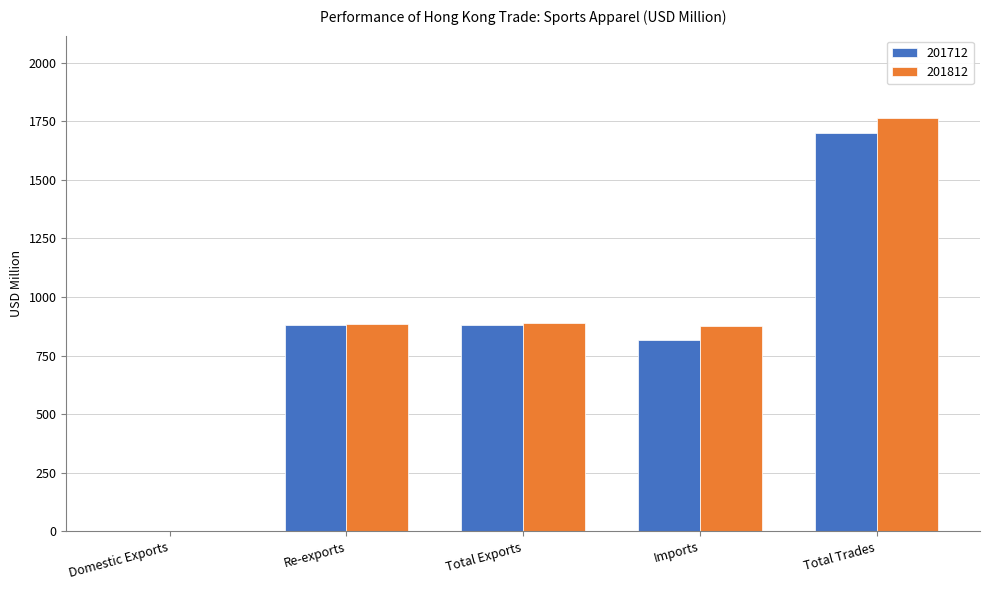

How many values in the 201712 series exceed 879?

3